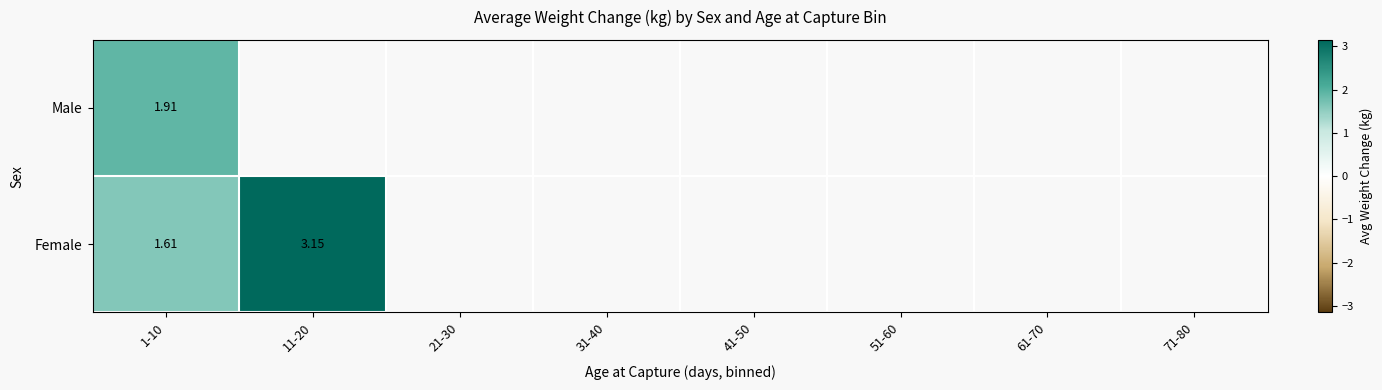

At 1-10, list the series in order from largest to smallest.

Male, Female